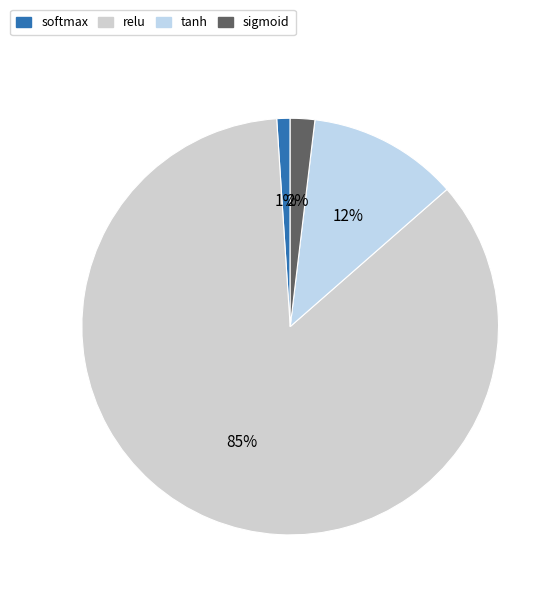

How many slices are in this pie chart?

4